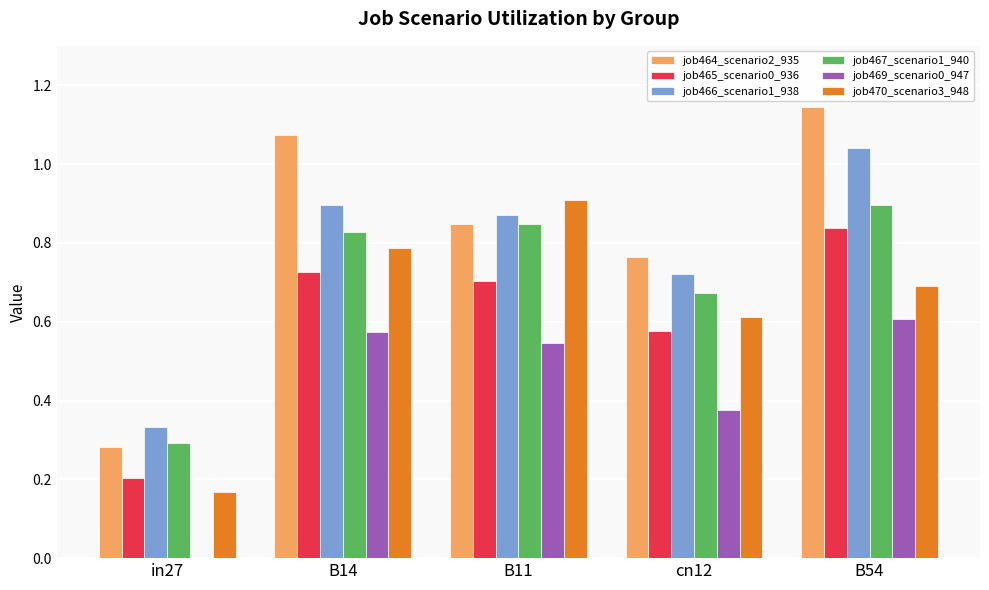

What are all the series names shown in the legend?

job464_scenario2_935, job465_scenario0_936, job466_scenario1_938, job467_scenario1_940, job469_scenario0_947, job470_scenario3_948